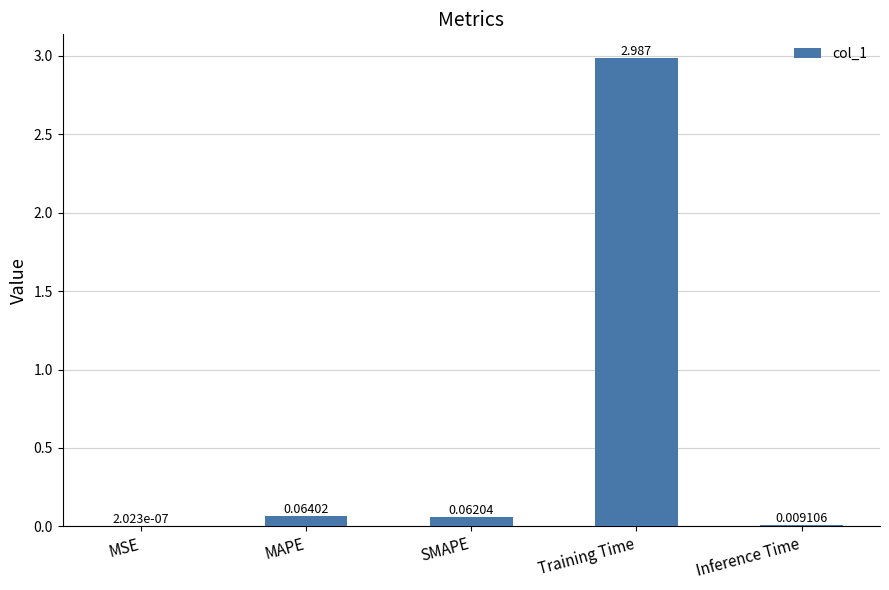

At which category does the chart reach its peak across all series?

Training Time